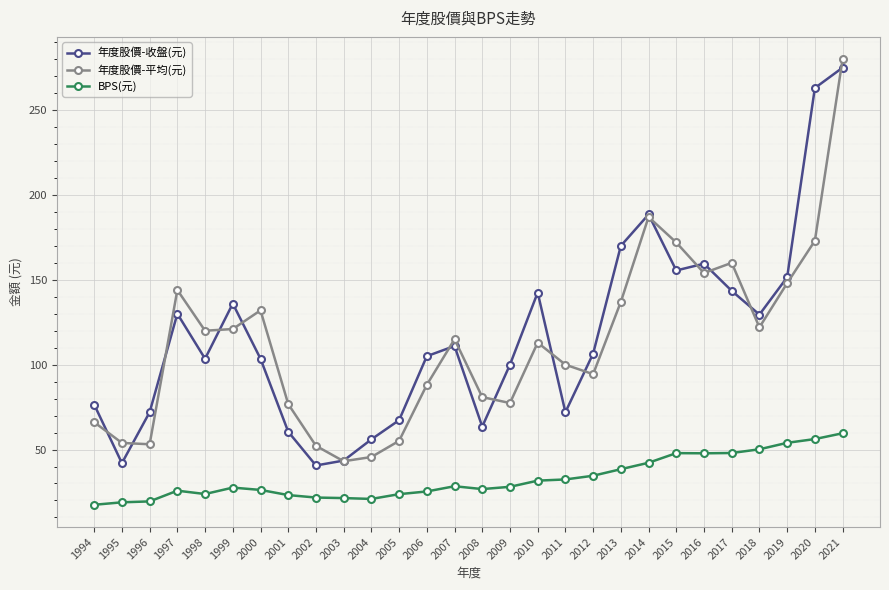

Which series changed the most between 2017 and 2020?

年度股價-收盤(元)